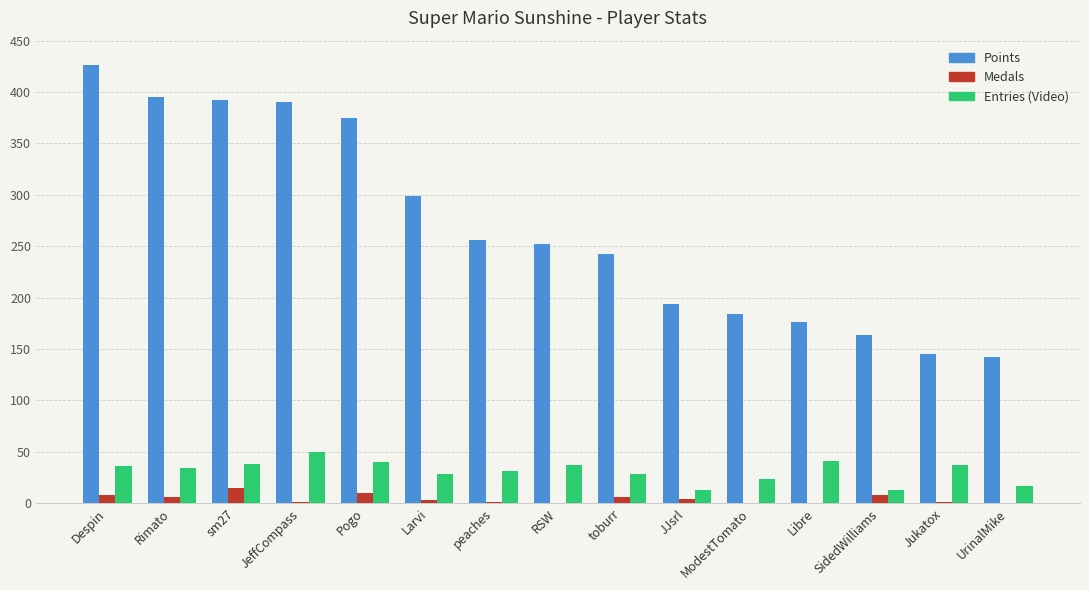

What is the approximate value of Entries (Video) at Libre?

41